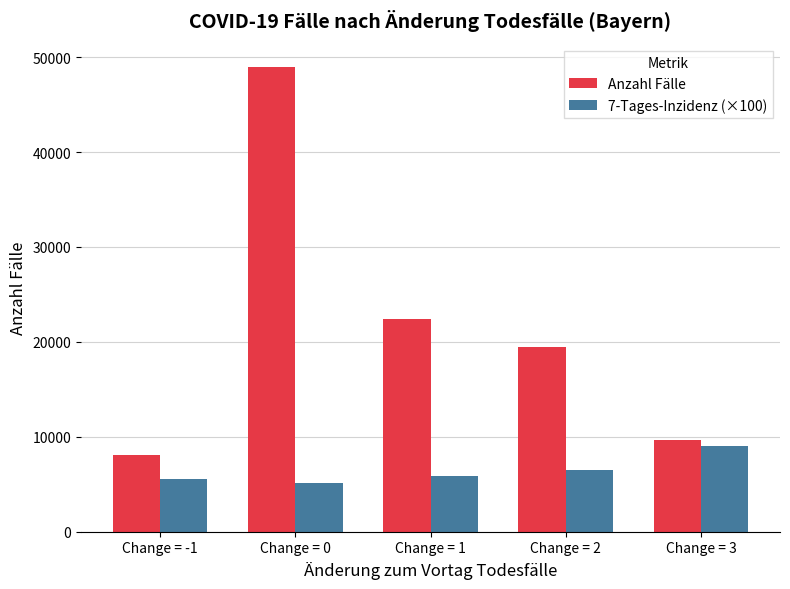

Reading right to left, transcribe all the data shown in this chart.

Anzahl Fälle: Change = 3=9635.0	Change = 2=19423.0	Change = 1=22411.0	Change = 0=48965.0	Change = -1=8067.0
7-Tages-Inzidenz (×100): Change = 3=9014.3	Change = 2=6502.3	Change = 1=5911.7	Change = 0=5144.9	Change = -1=5525.0